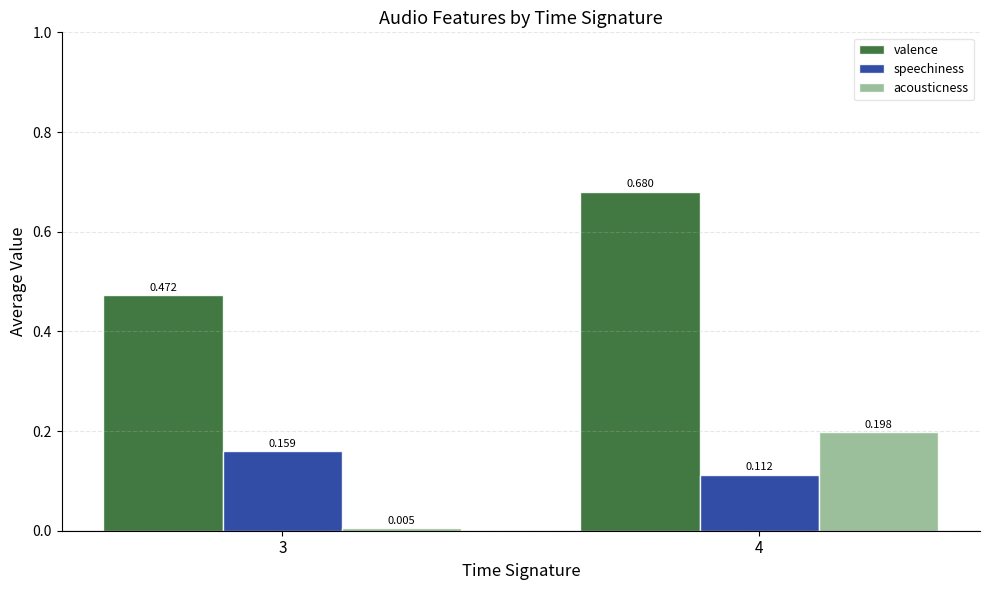

Is the value of speechiness at 3 greater than the value of acousticness at 4?

No